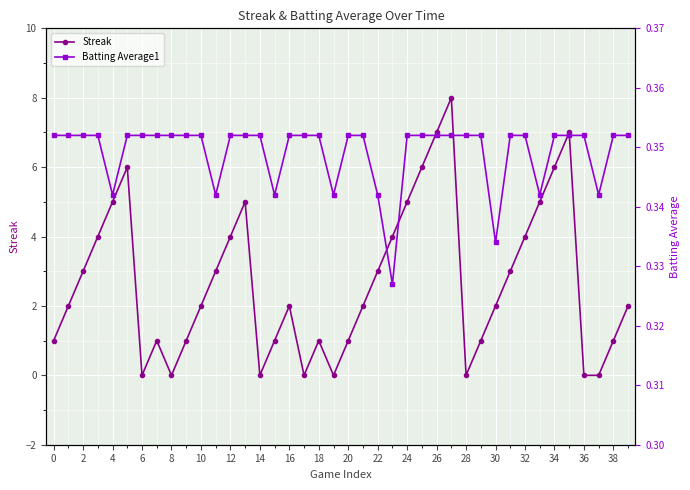

True or false: Streak has a value of 3 at 22.

True